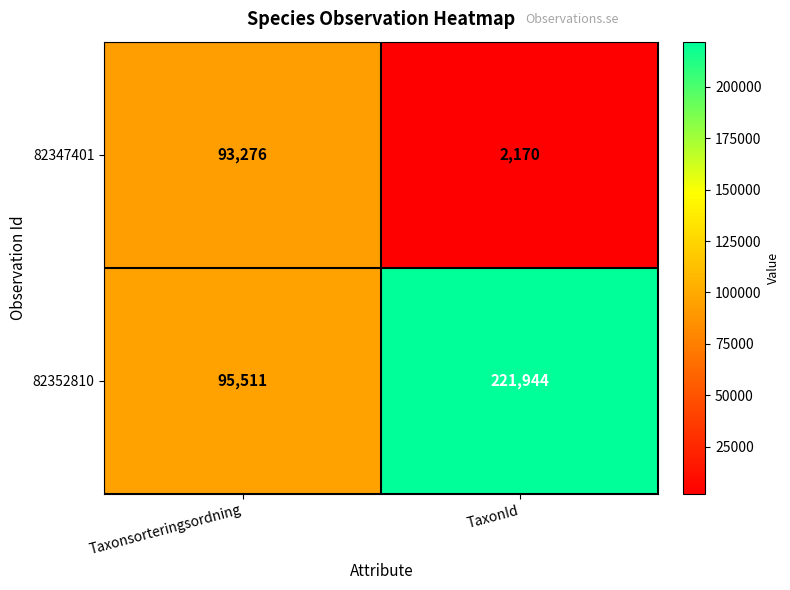

What is the sum of the 82347401 values at Taxonsorteringsordning and TaxonId?

95446